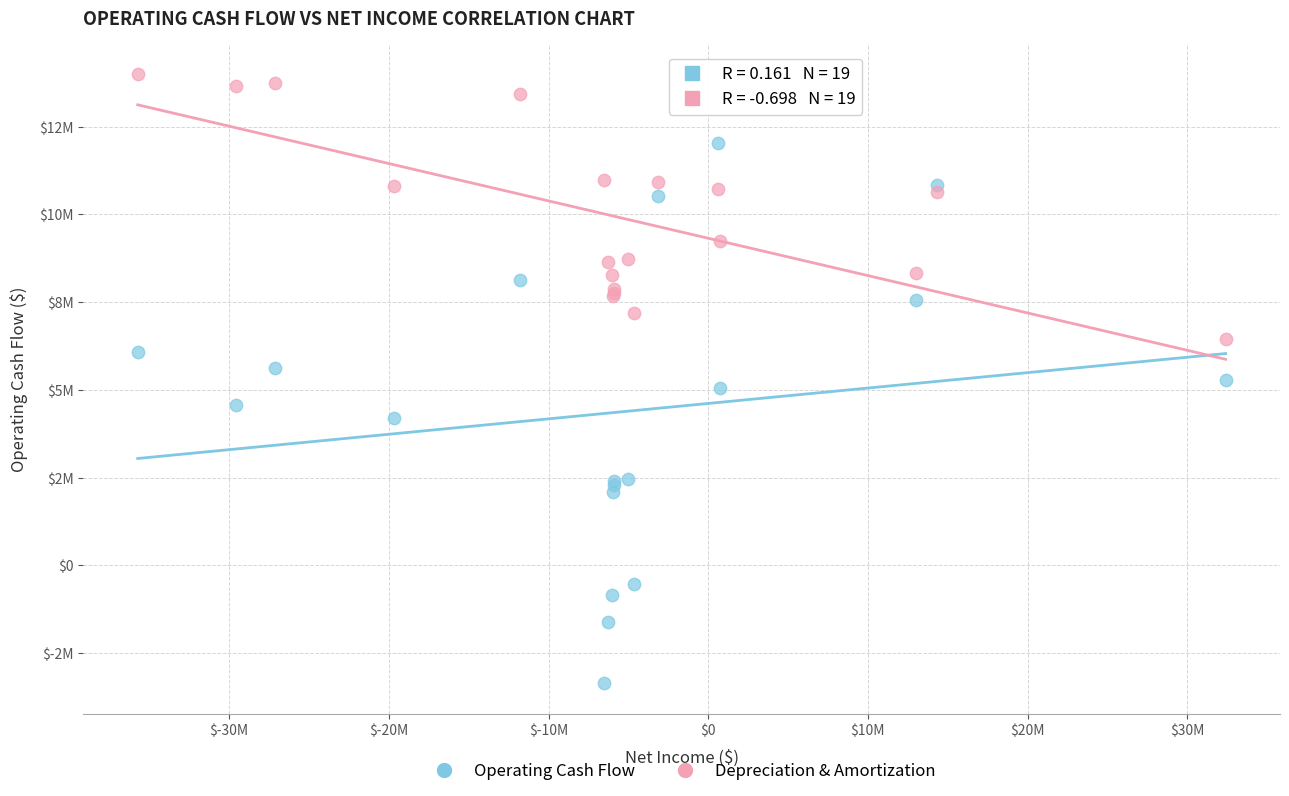

What are all the series names shown in the legend?

Operating Cash Flow, Depreciation & Amortization